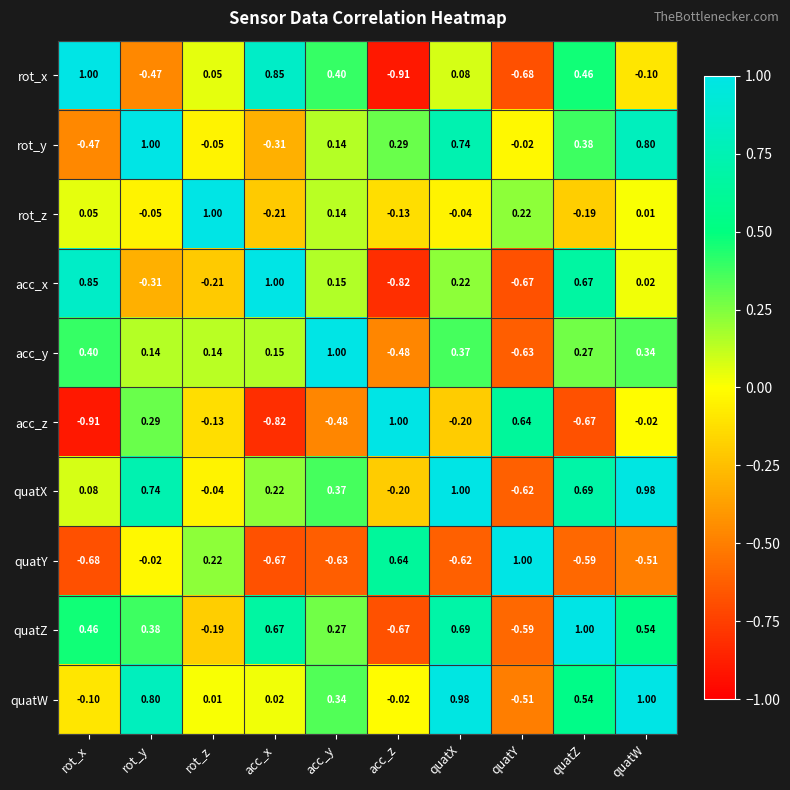

What is the total value across all series at rot_z?

0.8